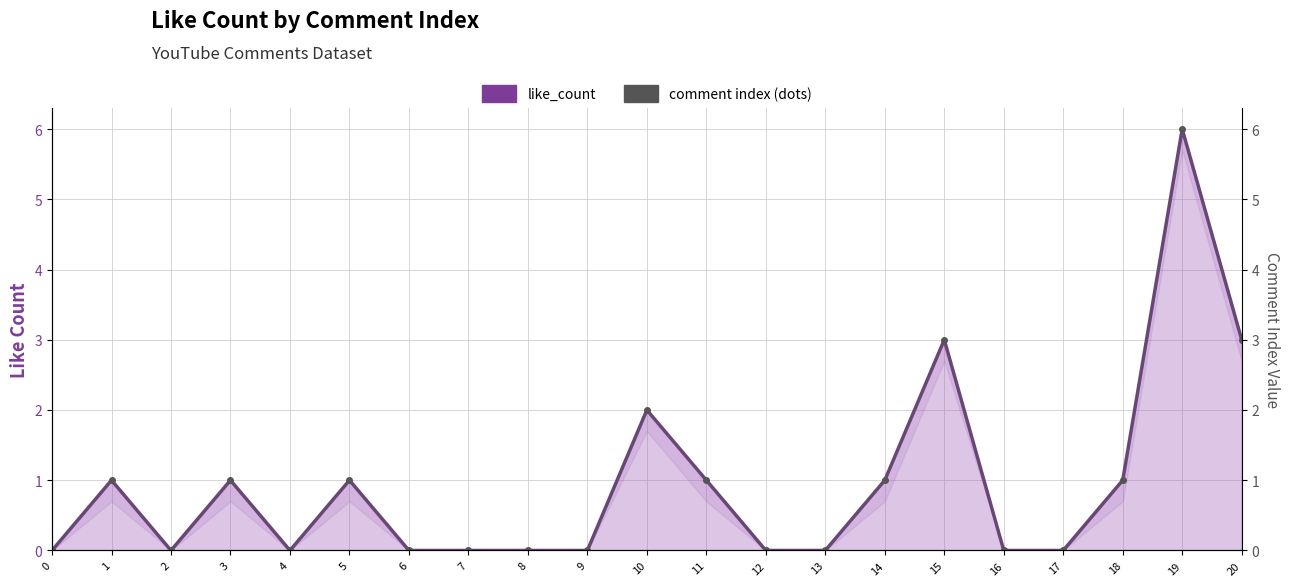

List the series in order of their peak value, highest first.

like_count, comment index (dots)